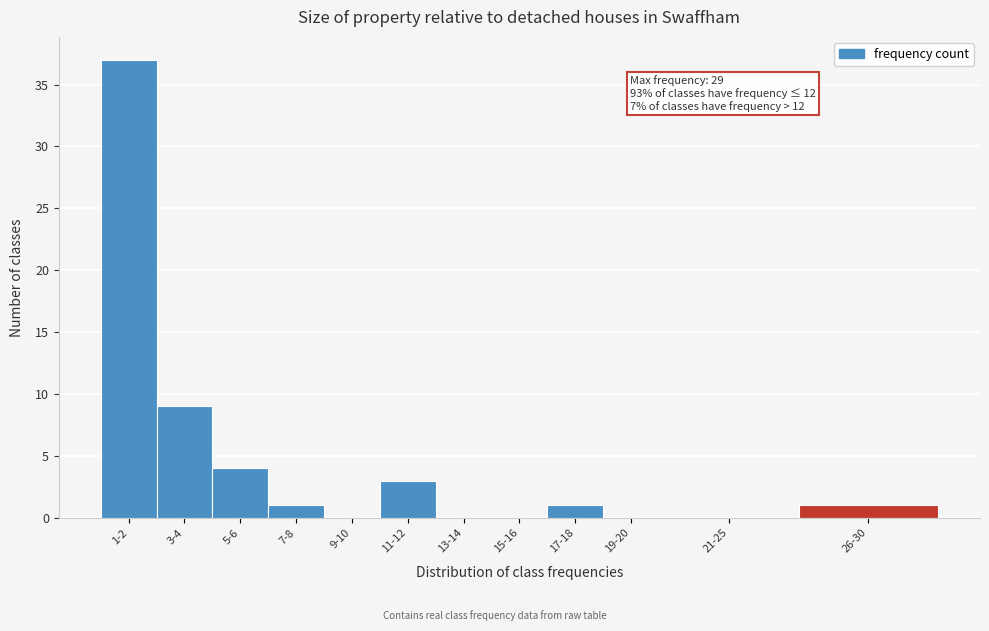

Reading left to right, transcribe all the data shown in this chart.

1-2=37	3-4=9	5-6=4	7-8=1	9-10=0	11-12=3	13-14=0	15-16=0	17-18=1	19-20=0	21-25=0	26-30=1